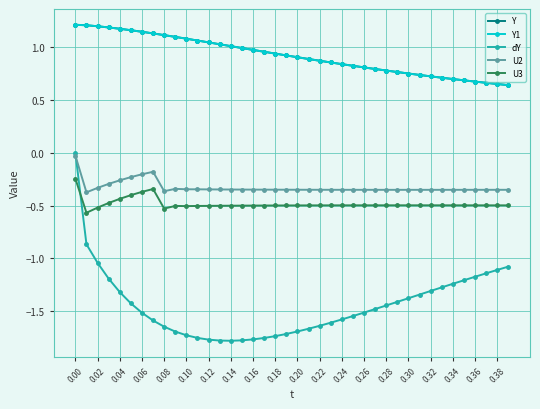

Is this an area chart (filled region under the line)?

No